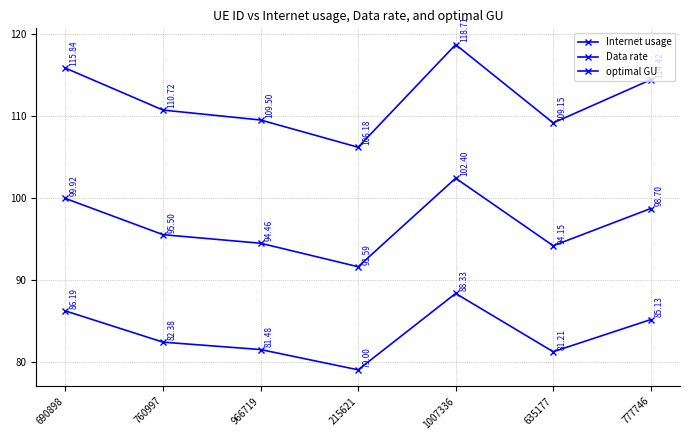

How many data points does each series have?

7